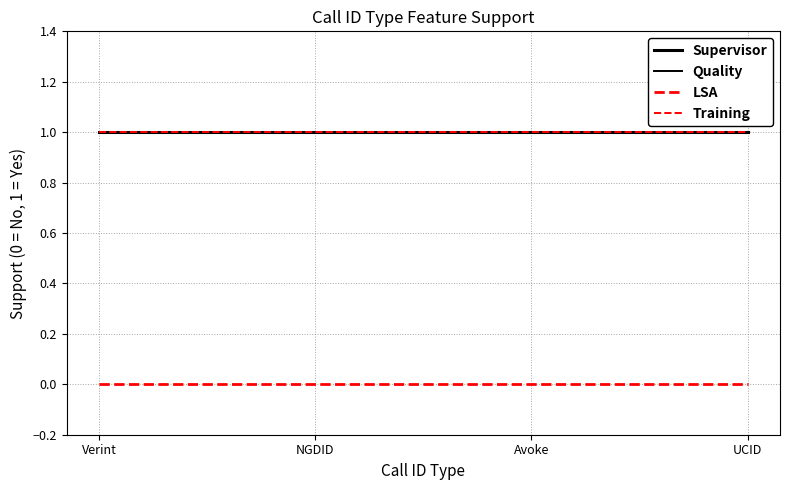

Which category has the highest value across all series?

Verint